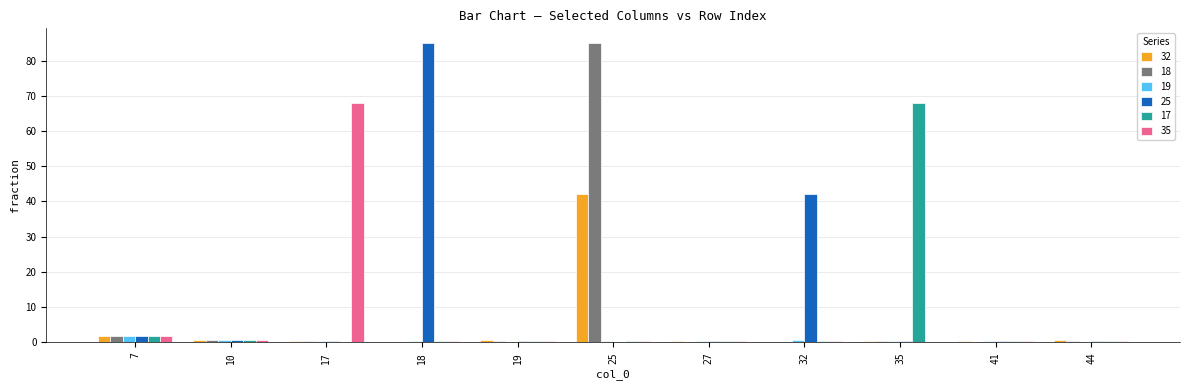

The value of 35 at 35 is 28.4. True or false?

False